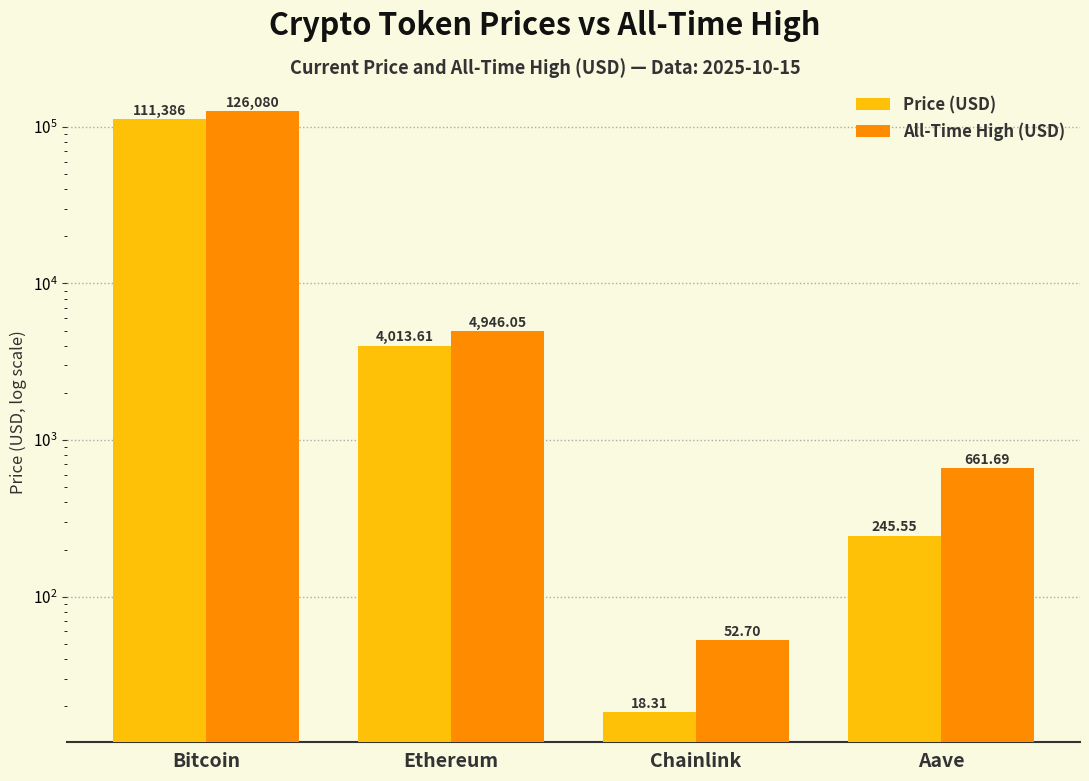

What is the value of the allTimeHigh bar at the 4th from the left?

661.7